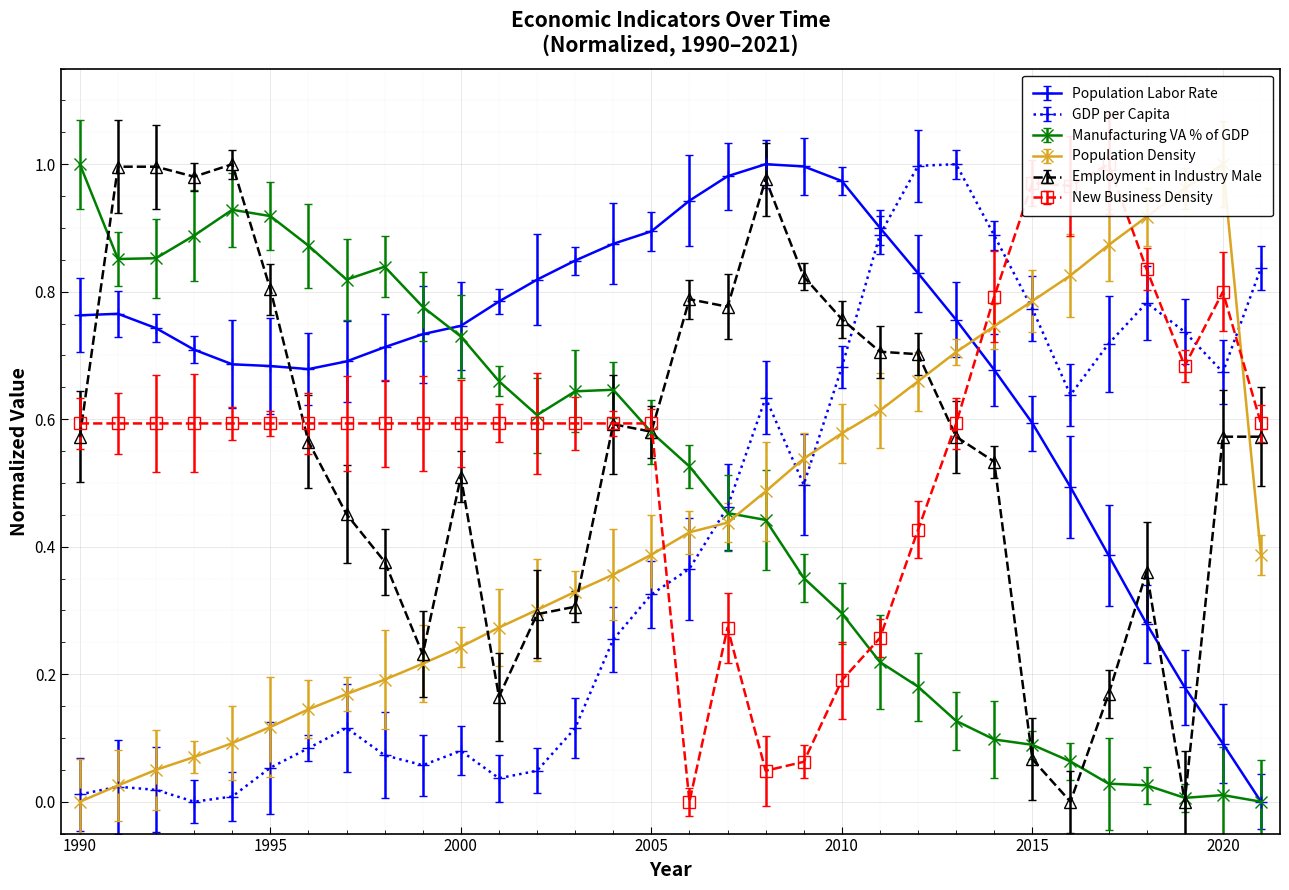

The GDP_per_capita_current_USD series shows 0.2 at 1997. True or false?

False